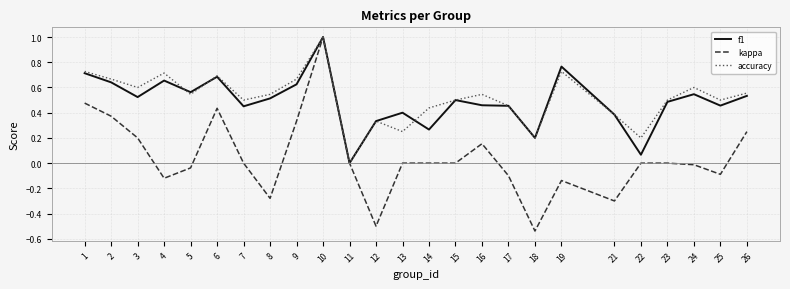

Where is the first local maximum for f1?

4